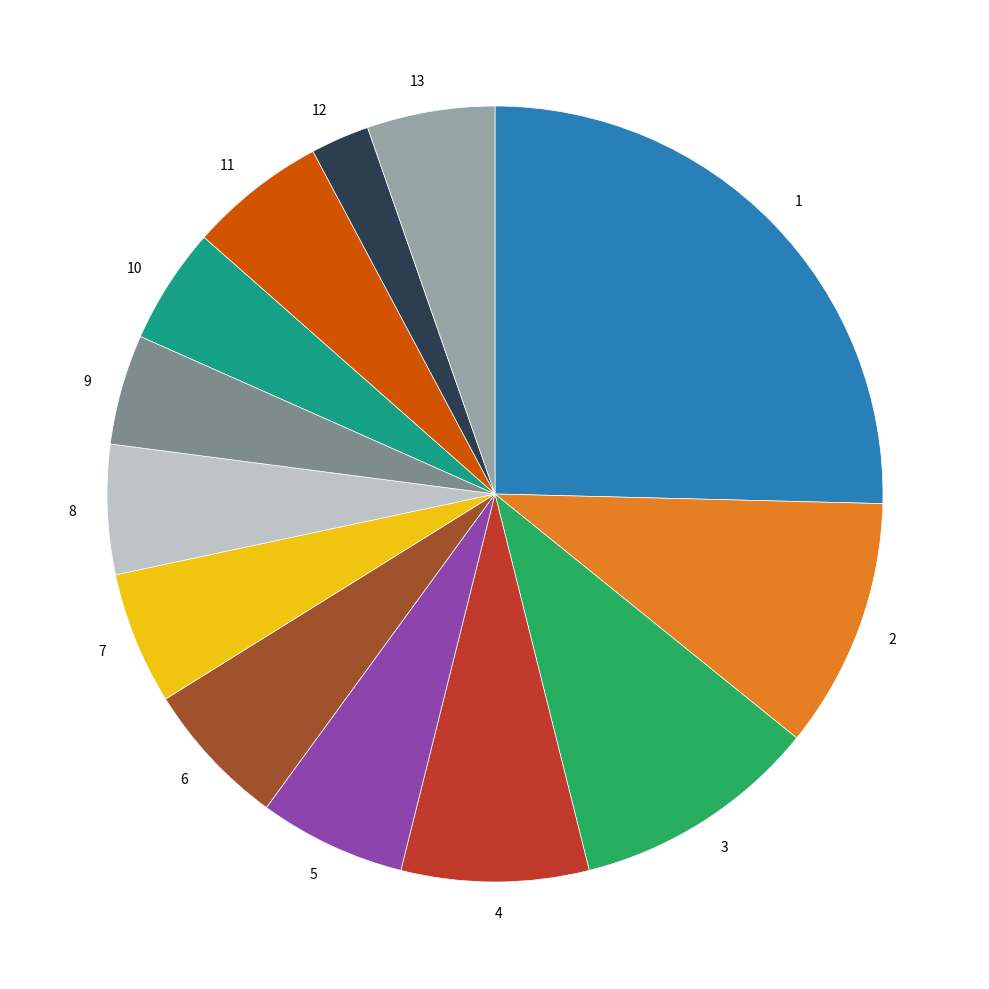

Is 5 the majority of the pie?

No